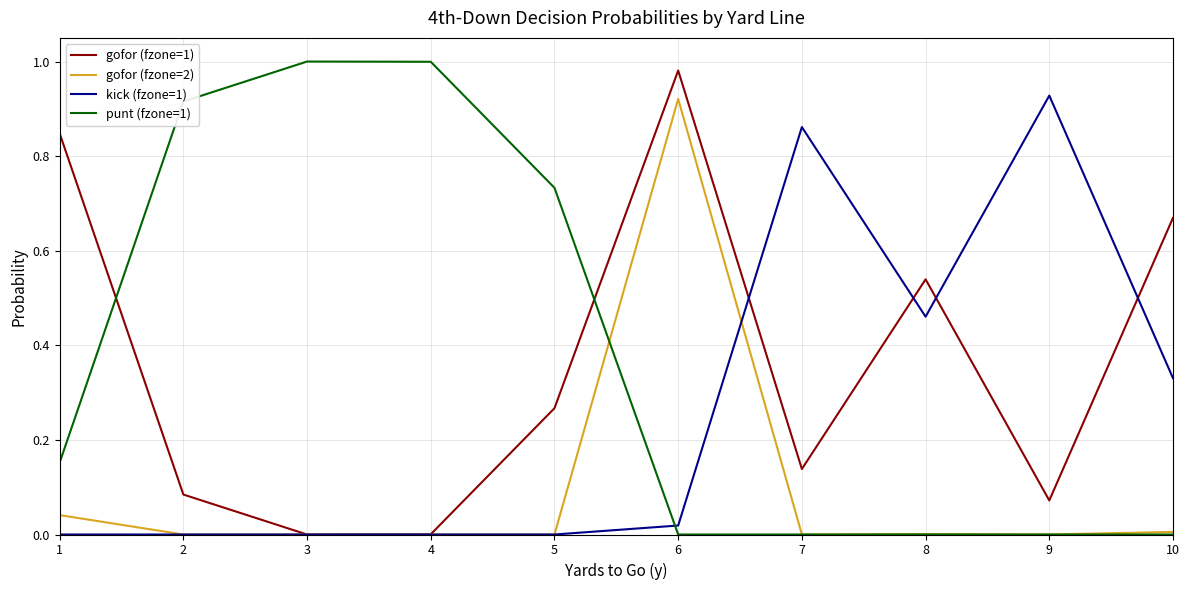

Which series ends up on top after the final intersection of gofor (fzone=1) and punt (fzone=1)?

gofor (fzone=1)